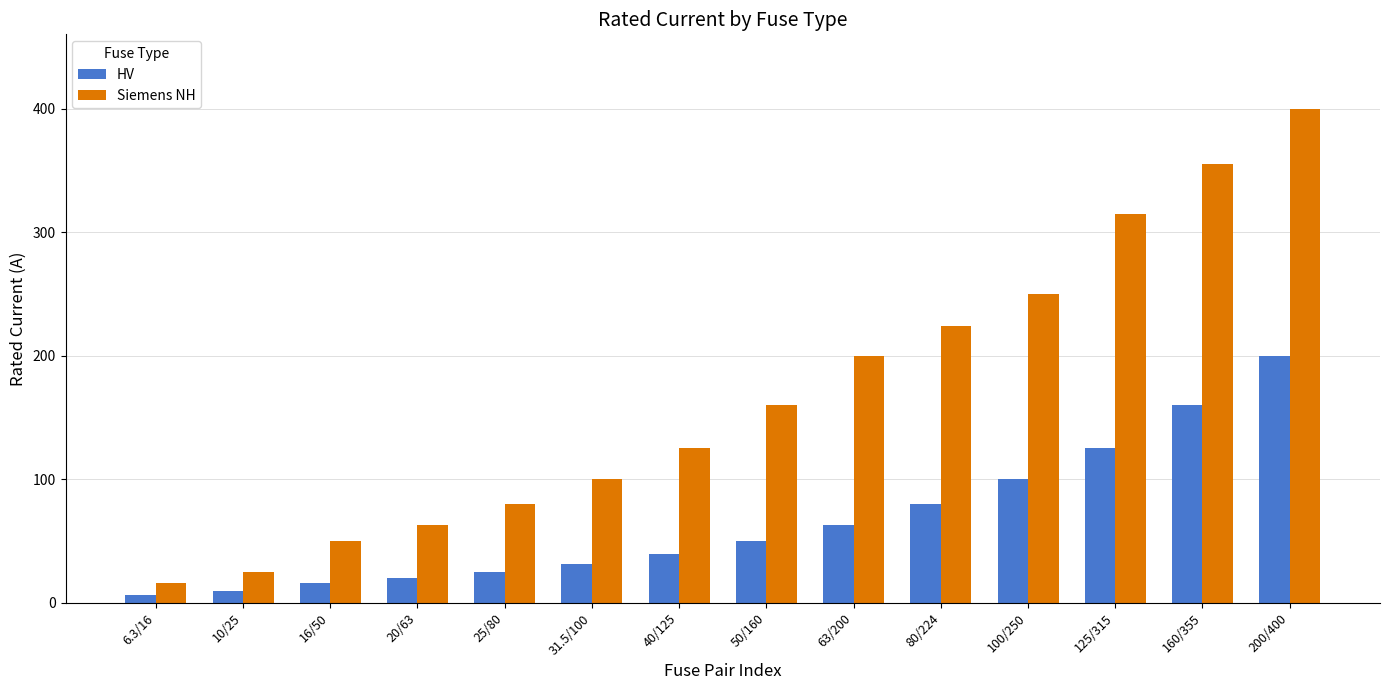

What is the sum of all HV values?

926.8